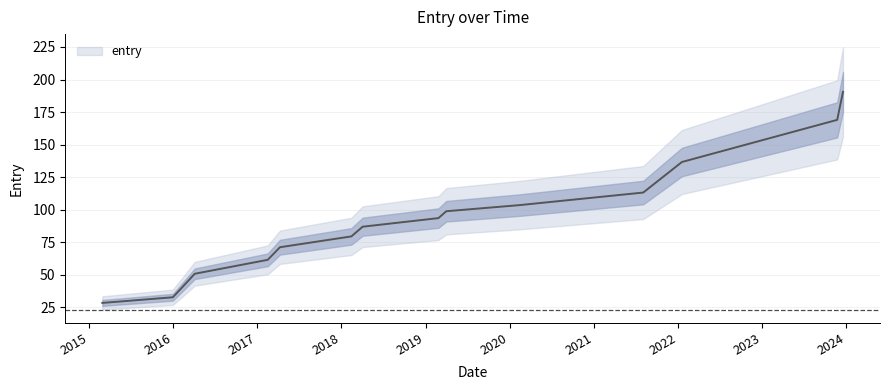

True or false: the data has more than 2 interior local peaks.

False